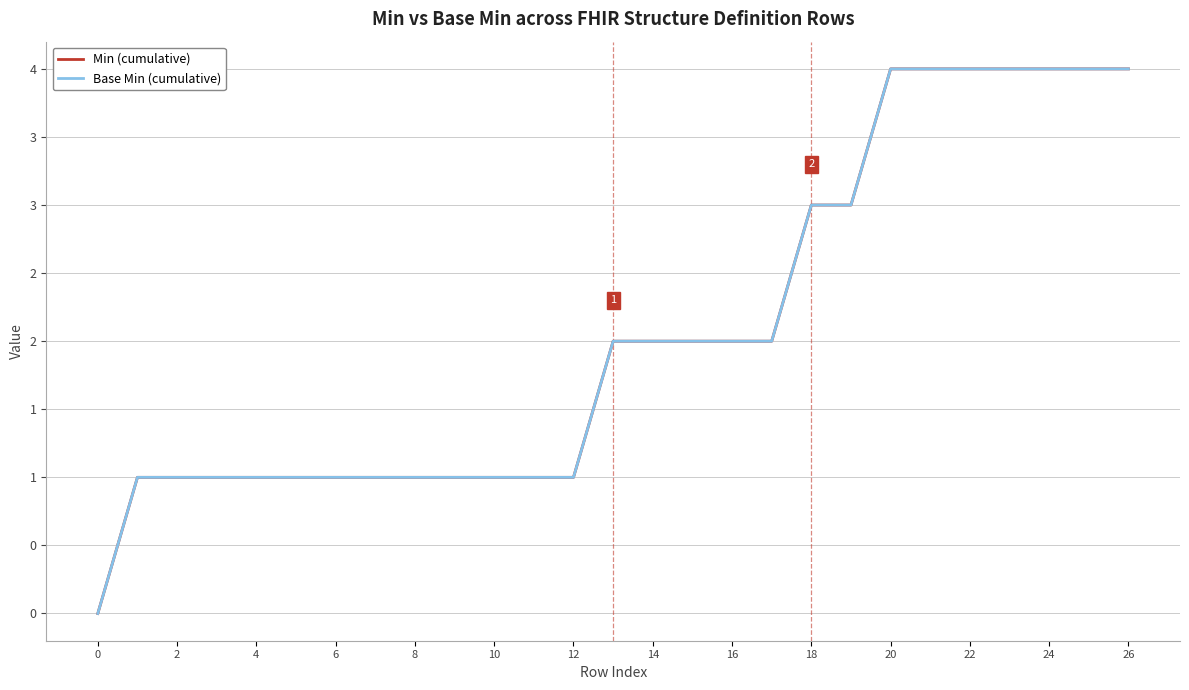

Reading right to left, list all the values displayed in this chart.

Min (cumulative): 4	4	4	4	4	4	4	3	3	2	2	2	2	2	1	1	1	1	1	1	1	1	1	1	1	1	0
Base Min (cumulative): 4	4	4	4	4	4	4	3	3	2	2	2	2	2	1	1	1	1	1	1	1	1	1	1	1	1	0